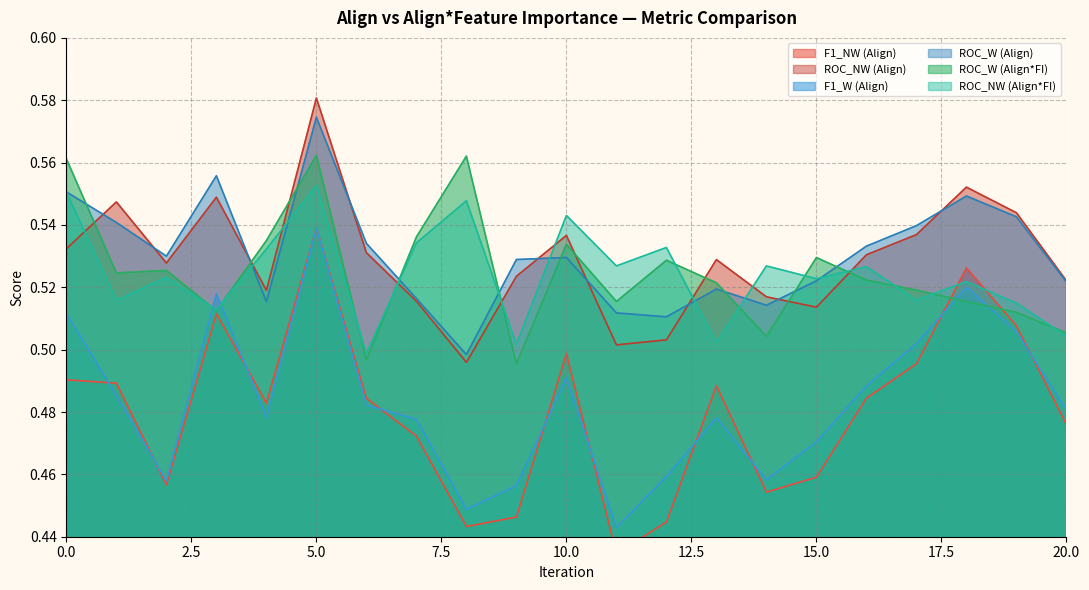

Which series has the widest spread of values?

F1_NW